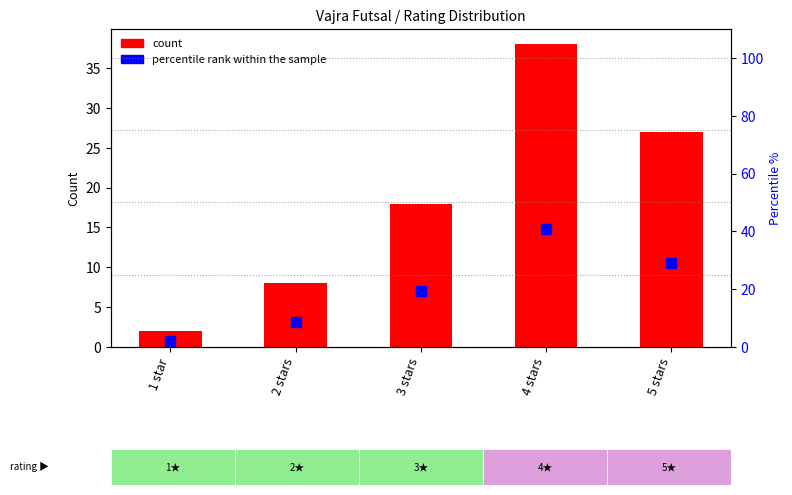

Is it true that percentile rank within sample equals 29.0 at 5 stars?

True